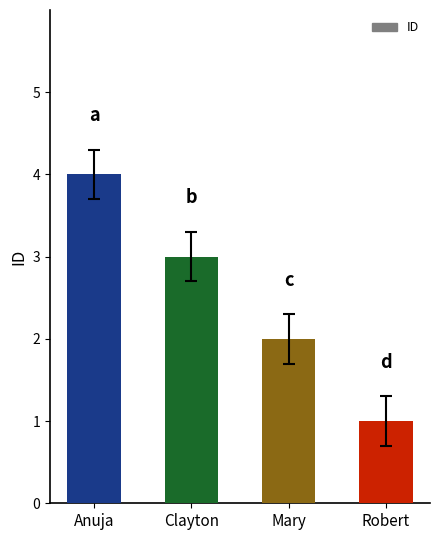

List the labels in order of value, smallest first.

Robert, Mary, Clayton, Anuja